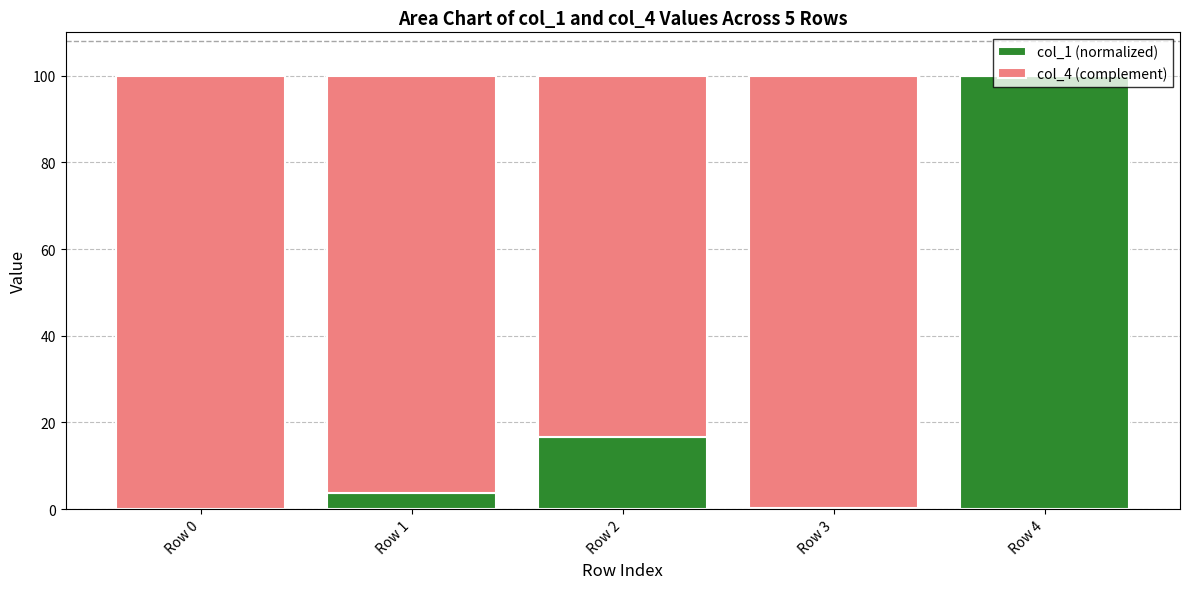

What is the highest value of the col_1 (normalized) series?

100.0